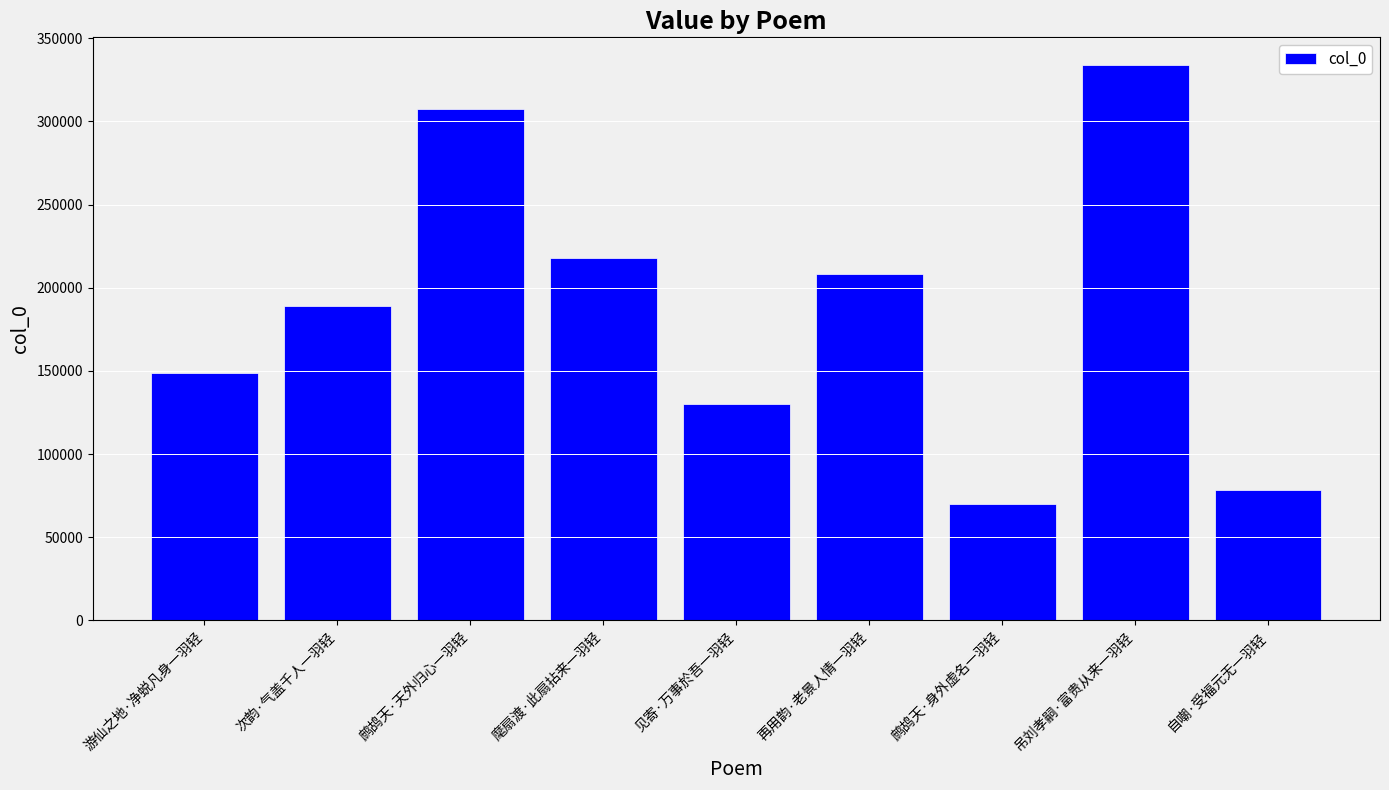

What is the label of the 3rd bar from the left?

鹧鸪天·天外归心一羽轻